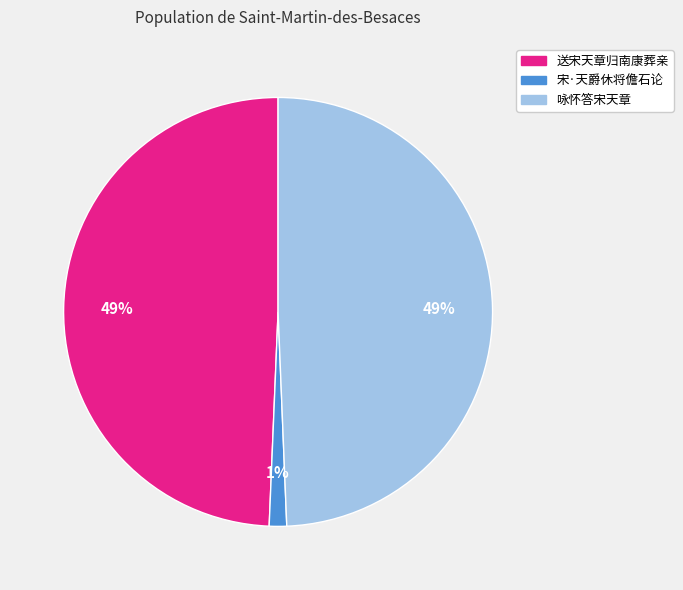

Is 宋·天爵休将儋石论 the majority of the pie?

No